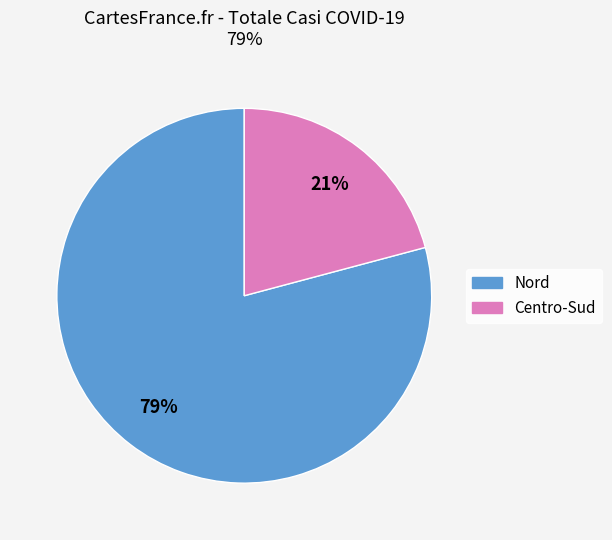

To the nearest percent, what is the difference between the largest and smallest slice percentages?

58%